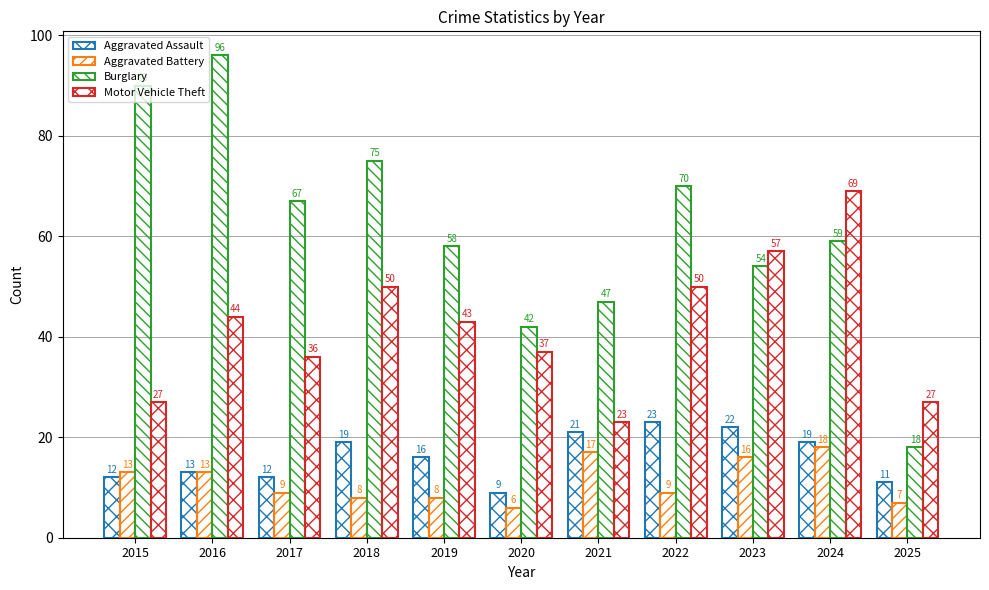

Are the bars horizontal?

No